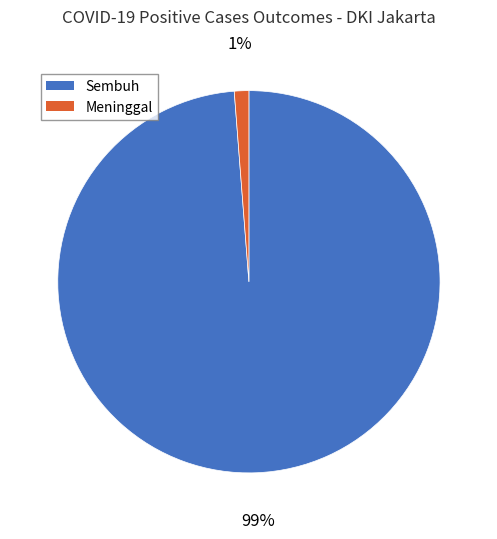

Rank the categories by value from highest to lowest.

Sembuh, Meninggal